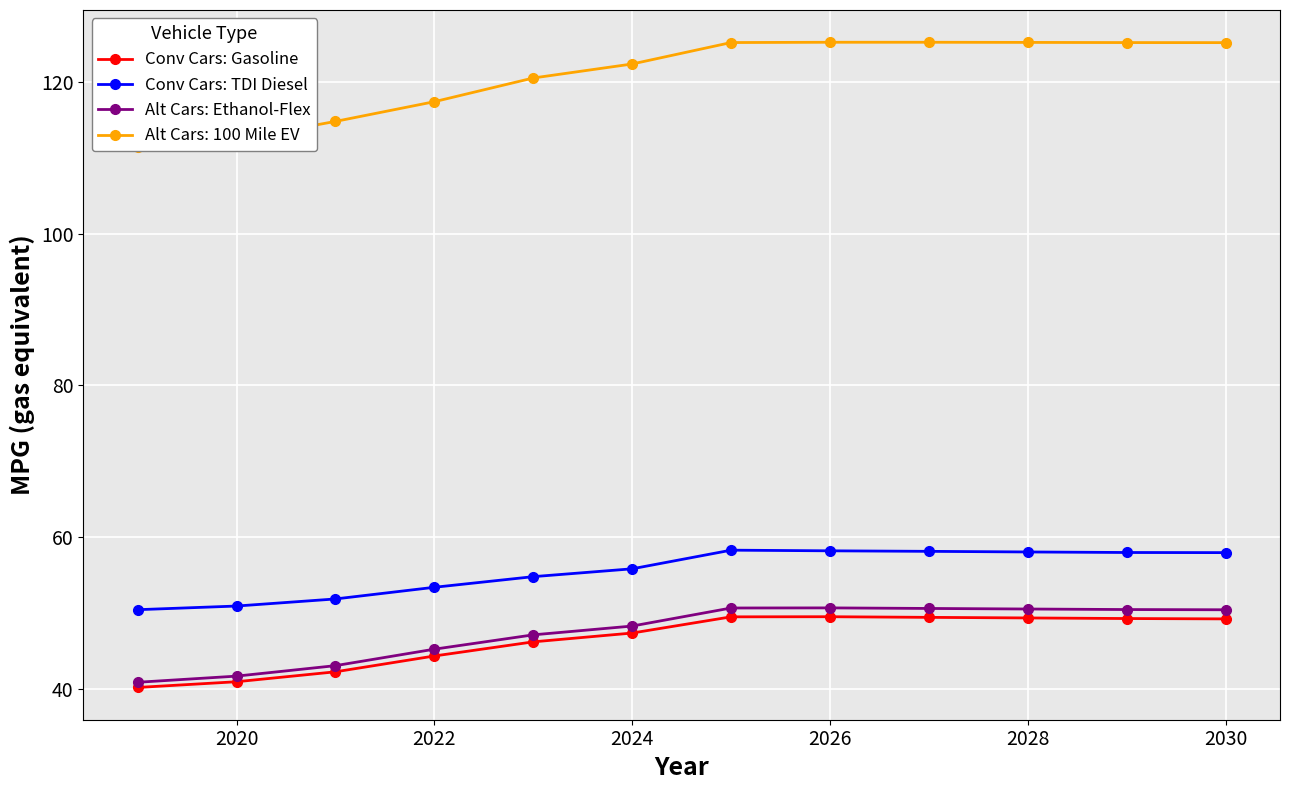

True or false: Conv Cars: TDI Diesel and Conv Cars: Gasoline cross at least once.

False